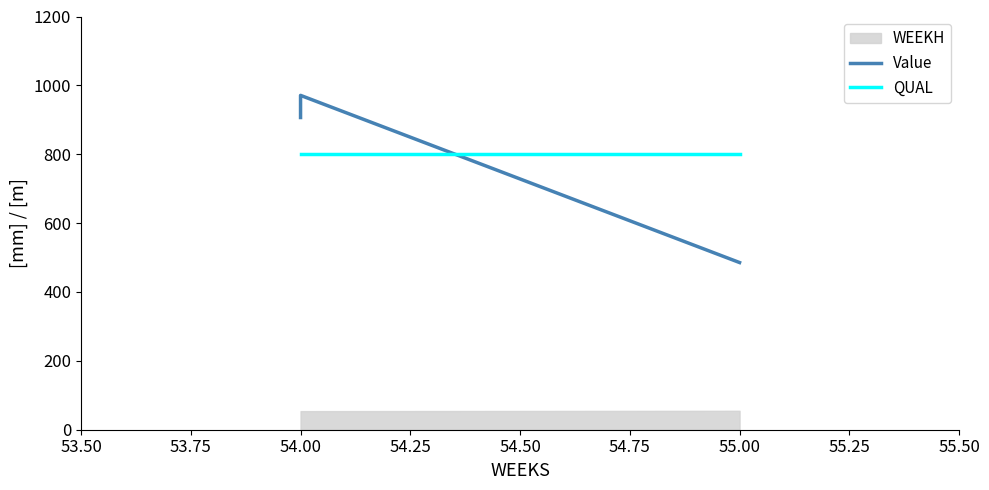

Count the number of categories in the chart.

3